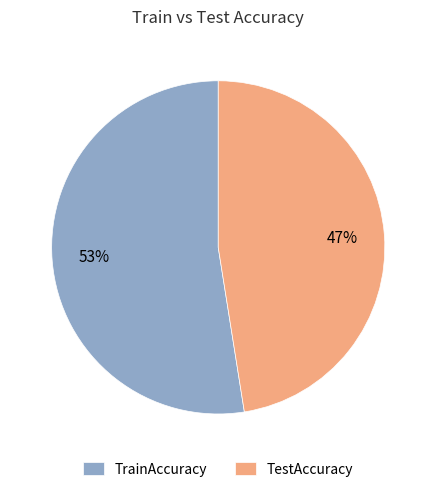

Is the sum of TestAccuracy and TrainAccuracy greater than half?

Yes